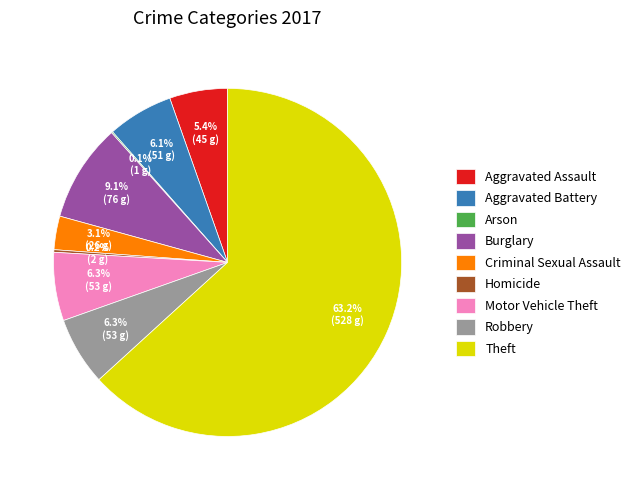

The Criminal Sexual Assault slice represents 16% of the pie. True or false?

False